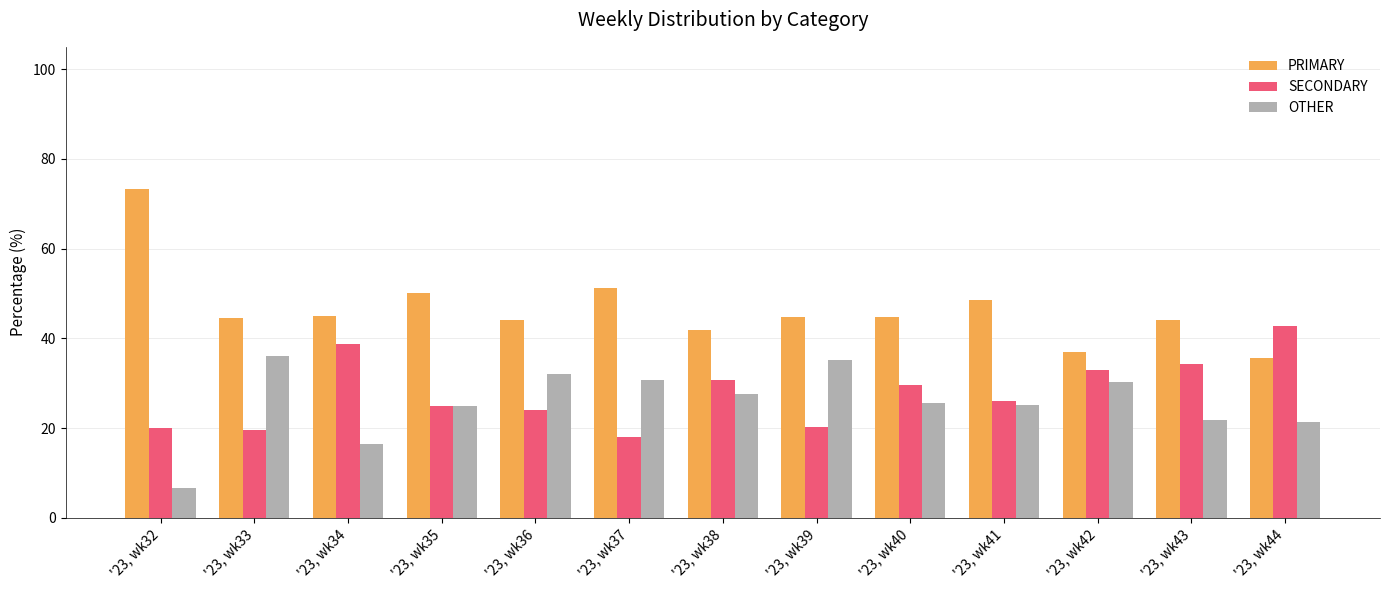

How many bars are there in each group?

3